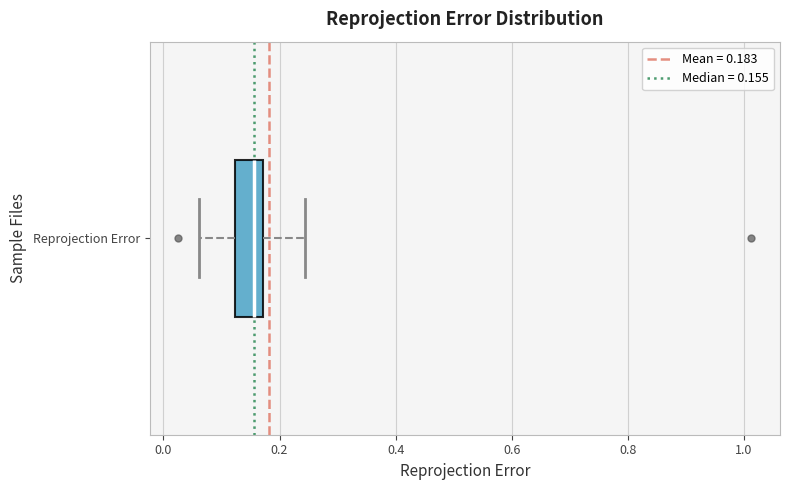

Read this box plot against the x-axis: the position of the median line, the range covered by the box, and the ends of both whiskers. The values are not printed on the chart, so give them approximately, as read against the axis.

median 0.16, box 0.12 to 0.18, whiskers 0.06 to 0.24